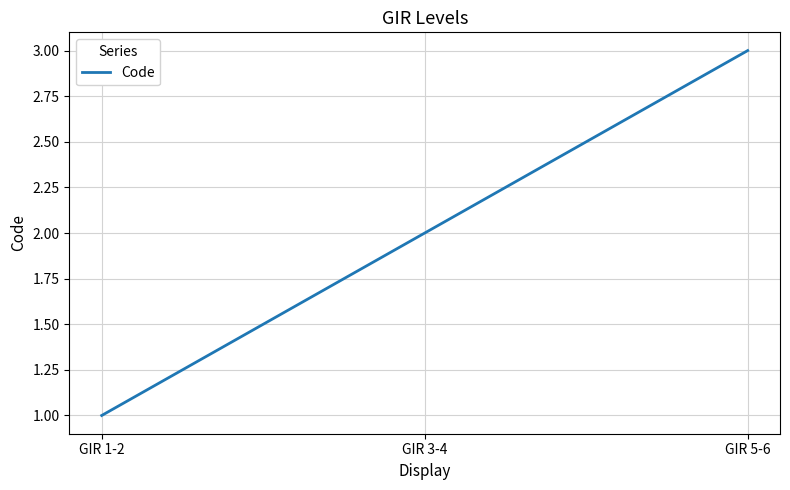

Reading left to right, transcribe all the data shown in this chart.

GIR 1-2=1	GIR 3-4=2	GIR 5-6=3